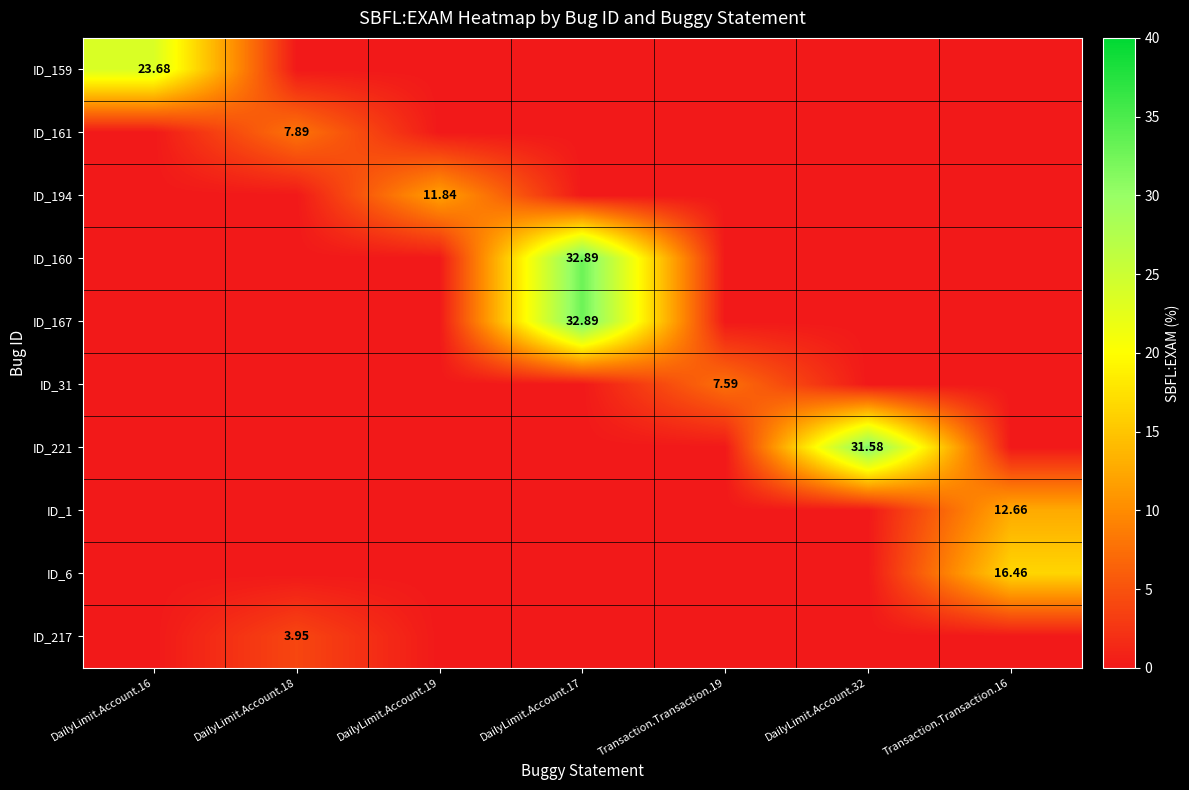

At which label does ID_1 reach its peak?

Transaction.Transaction.16